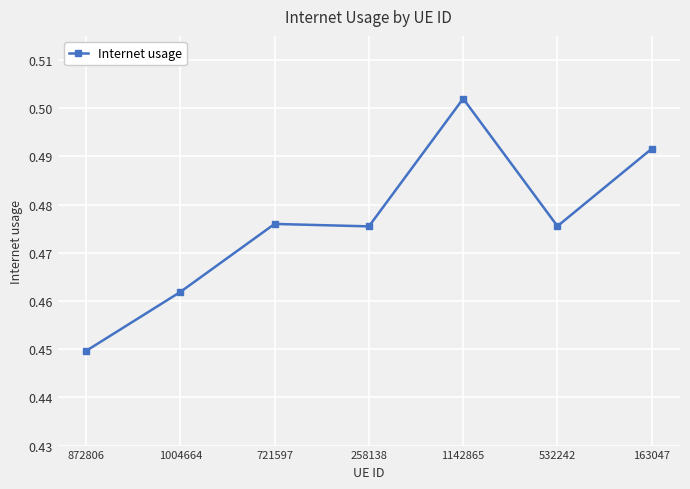

Is it true that the value at 1004664 is 0.7?

False